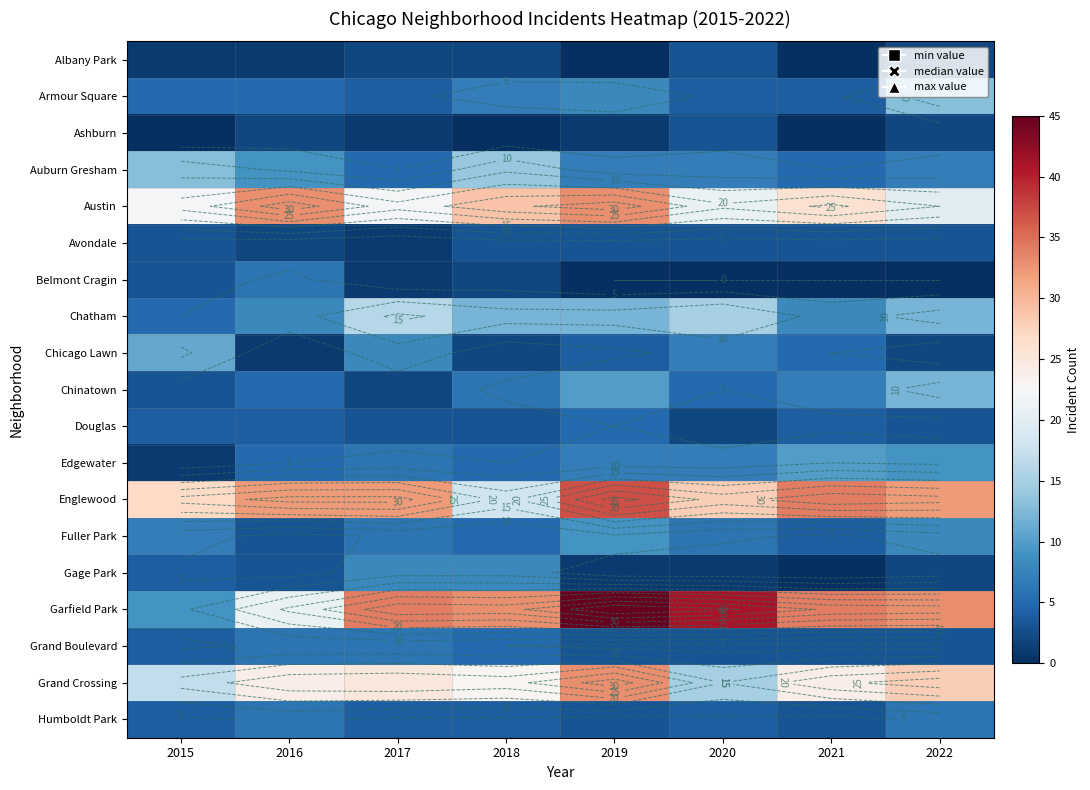

Between 2015 and 2022, which is larger?

2022